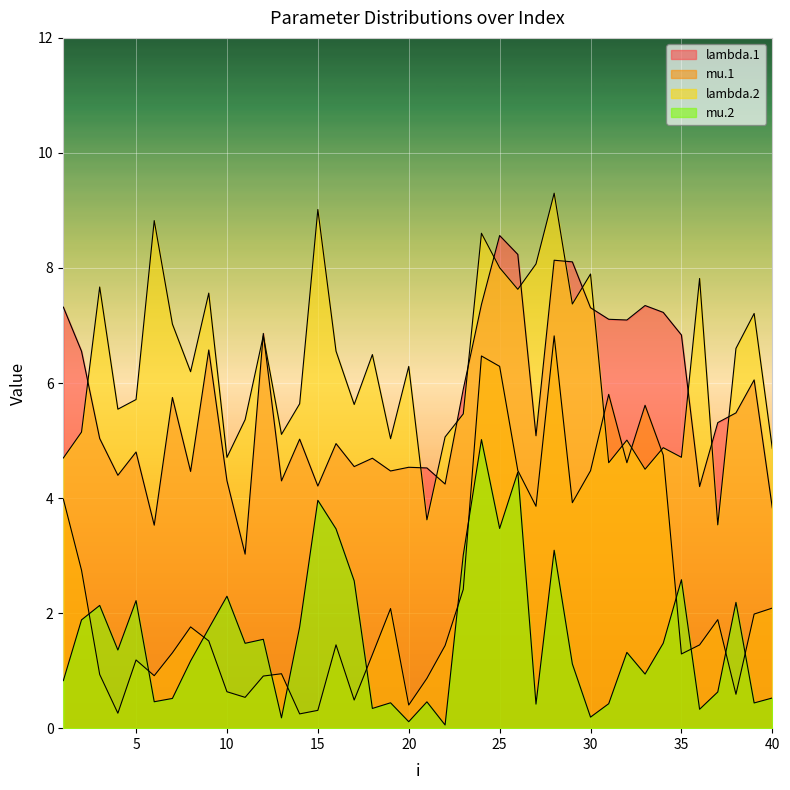

The value of lambda.2 at 27 is 10.9. True or false?

False